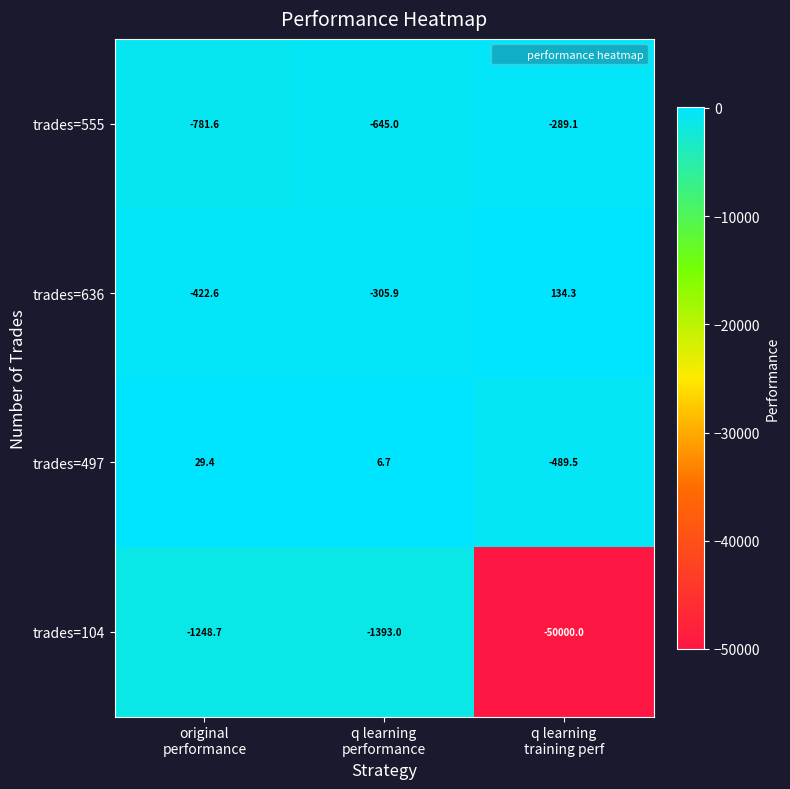

What is the maximum value shown in the chart?

134.3